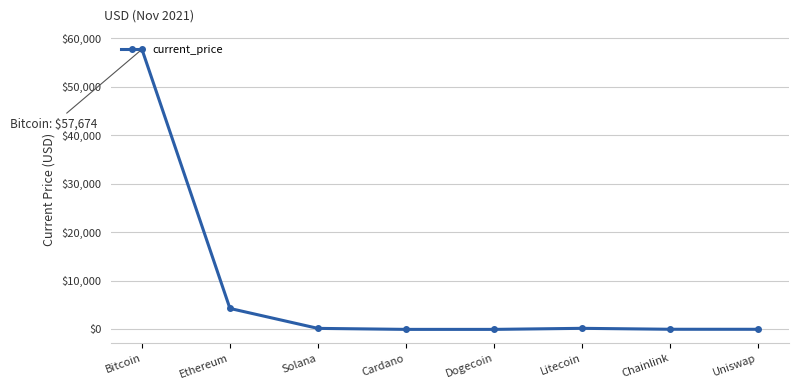

What is the label of the 4th point from the right?

Dogecoin